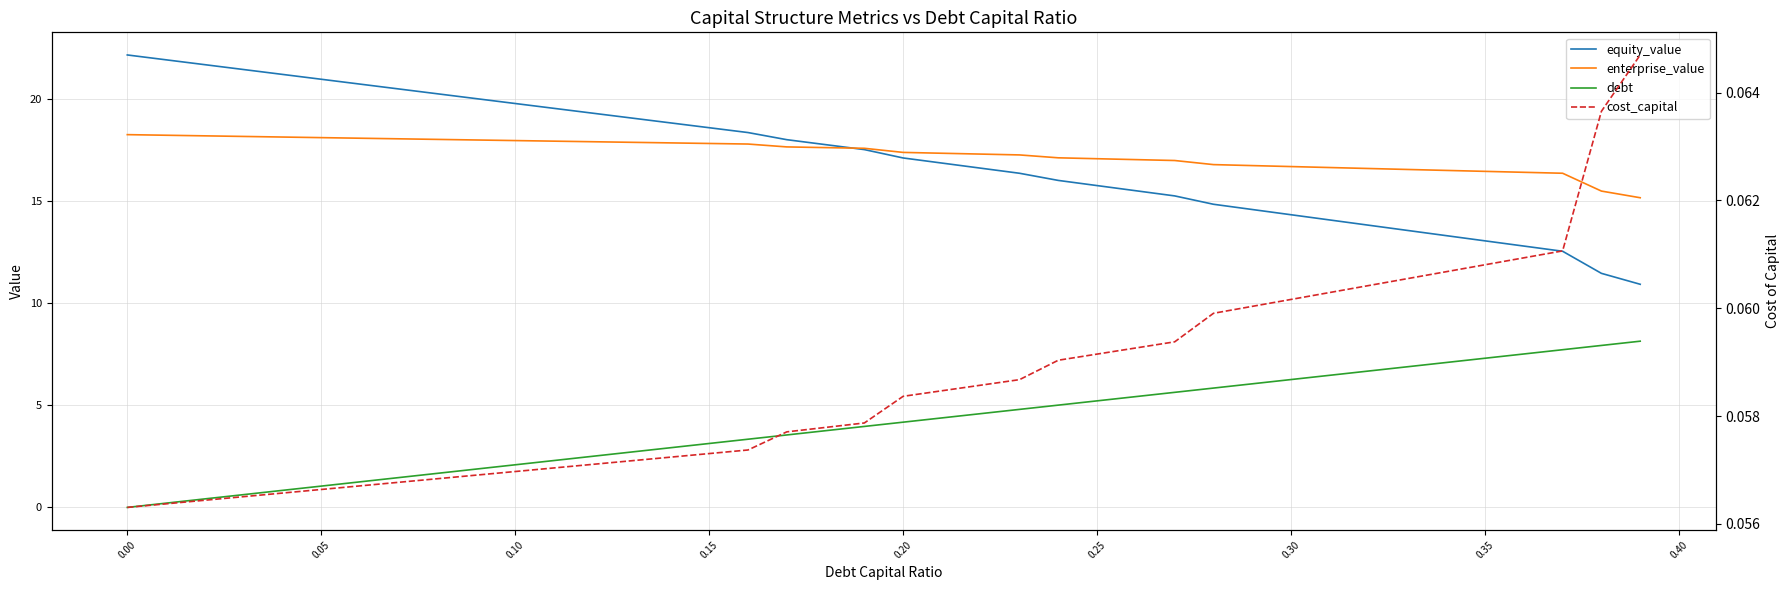

Is the value of cost_capital at 0.00 greater than the value of debt at 35?

No